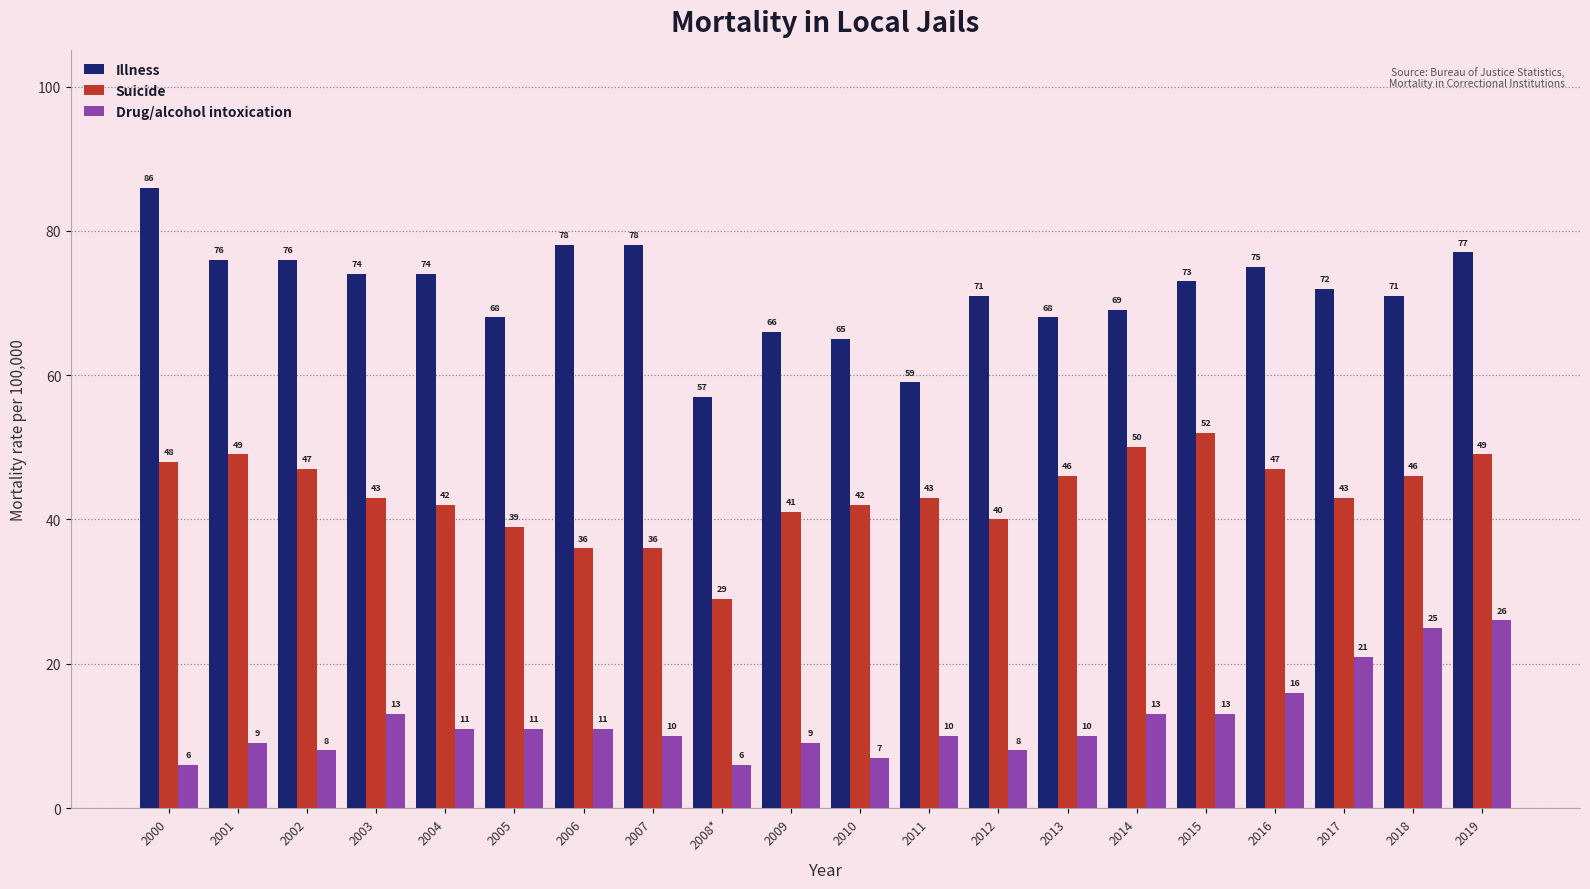

Reading left to right, extract all data points from this chart.

Illness: 2000=86	2001=76	2002=76	2003=74	2004=74	2005=68	2006=78	2007=78	2008*=57	2009=66	2010=65	2011=59	2012=71	2013=68	2014=69	2015=73	2016=75	2017=72	2018=71	2019=77
Suicide: 2000=48	2001=49	2002=47	2003=43	2004=42	2005=39	2006=36	2007=36	2008*=29	2009=41	2010=42	2011=43	2012=40	2013=46	2014=50	2015=52	2016=47	2017=43	2018=46	2019=49
Drug/alcohol intoxication: 2000=6	2001=9	2002=8	2003=13	2004=11	2005=11	2006=11	2007=10	2008*=6	2009=9	2010=7	2011=10	2012=8	2013=10	2014=13	2015=13	2016=16	2017=21	2018=25	2019=26